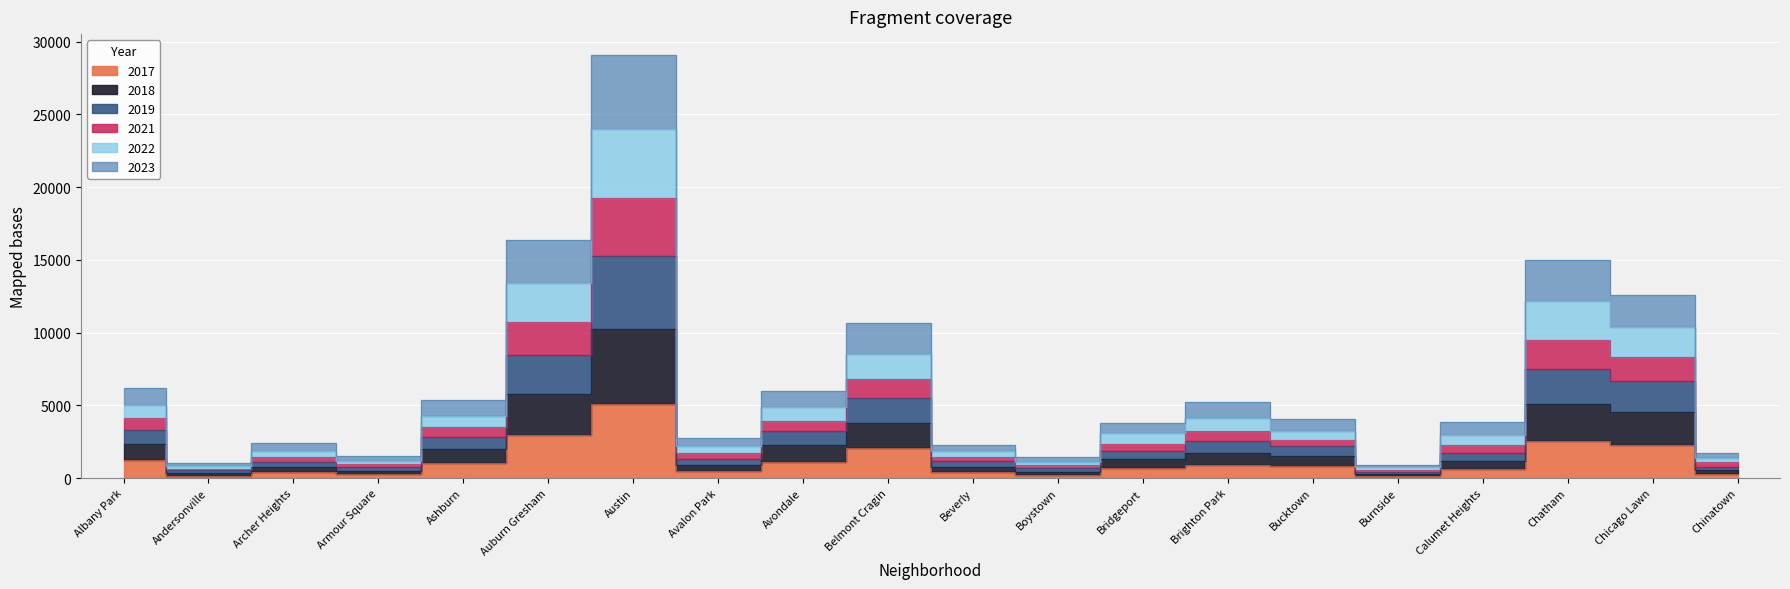

Is the value of 2021 at Belmont Cragin greater than the value of 2019 at Chicago Lawn?

Yes